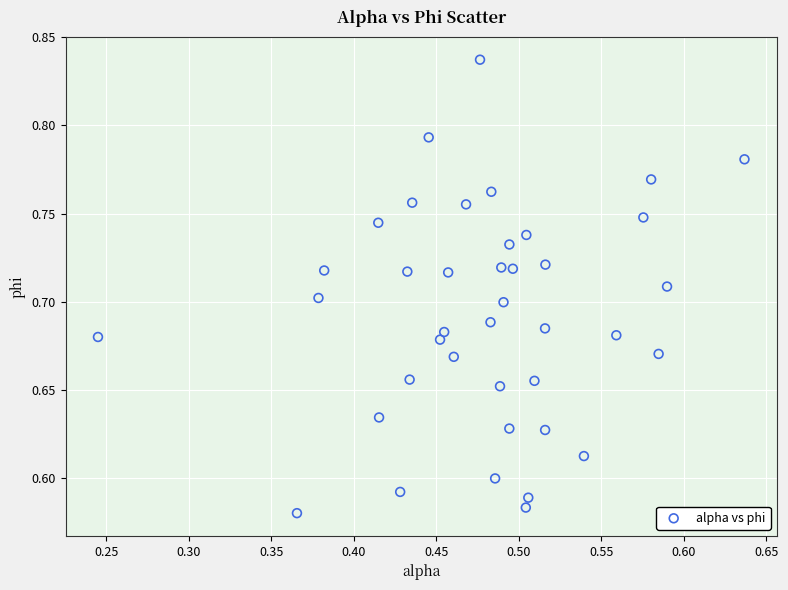

What is the range of Y values (max minus min)?

0.3